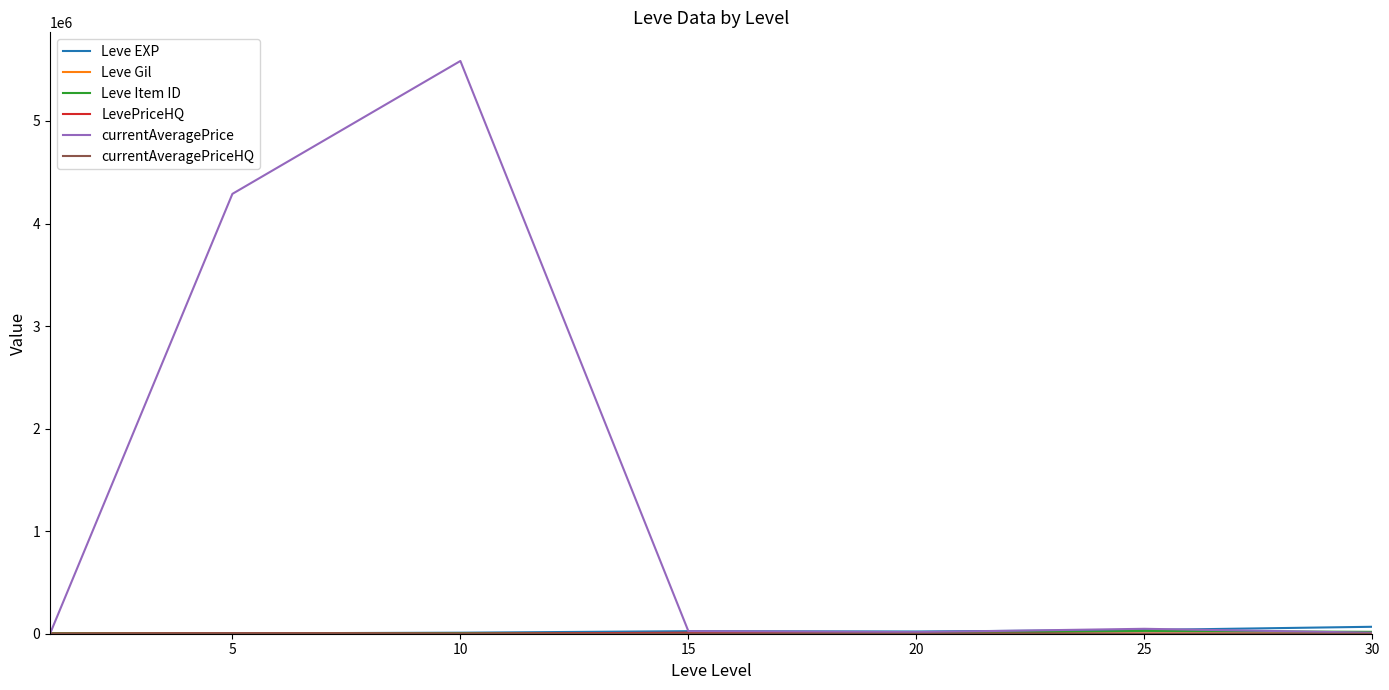

What is the greatest value displayed?

5585167